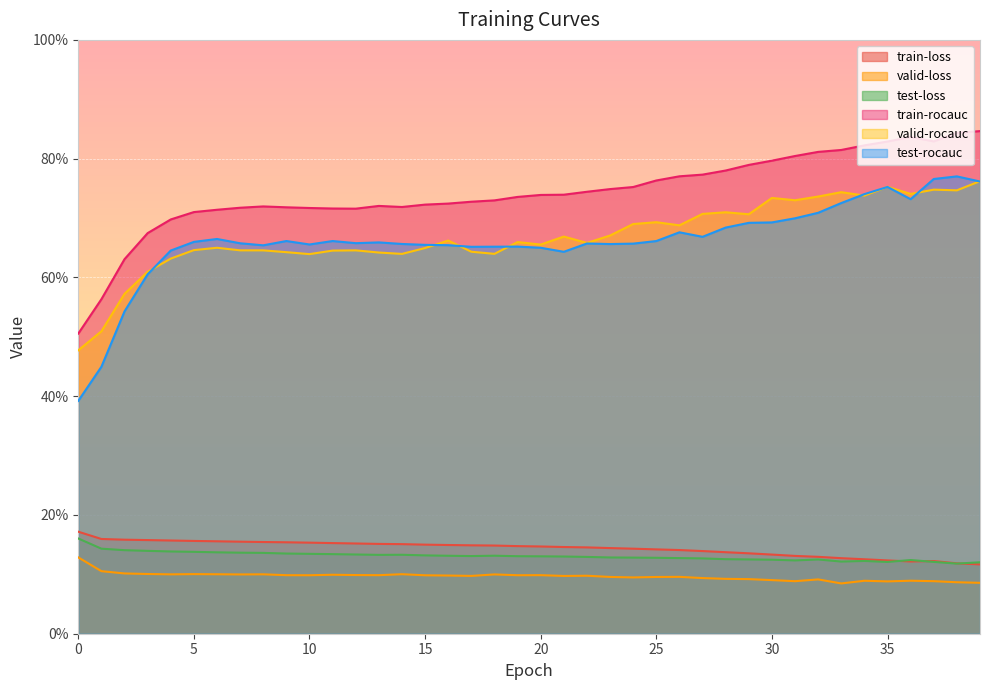

How many categories are shown in the chart?

40